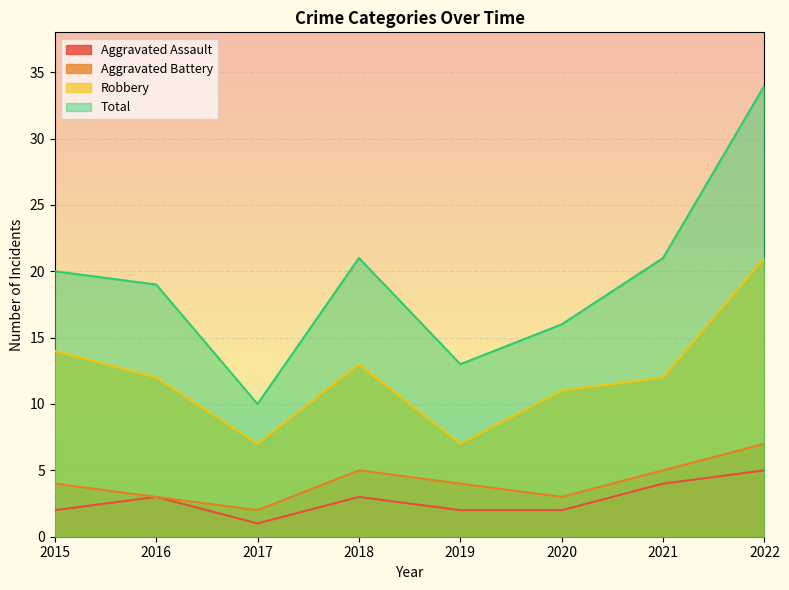

True or false: Aggravated Assault and Aggravated Battery cross at least once.

False